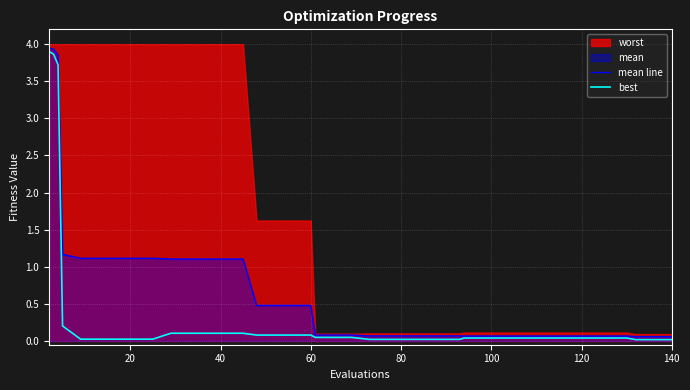

The best series shows 0.0 at 29. True or false?

False